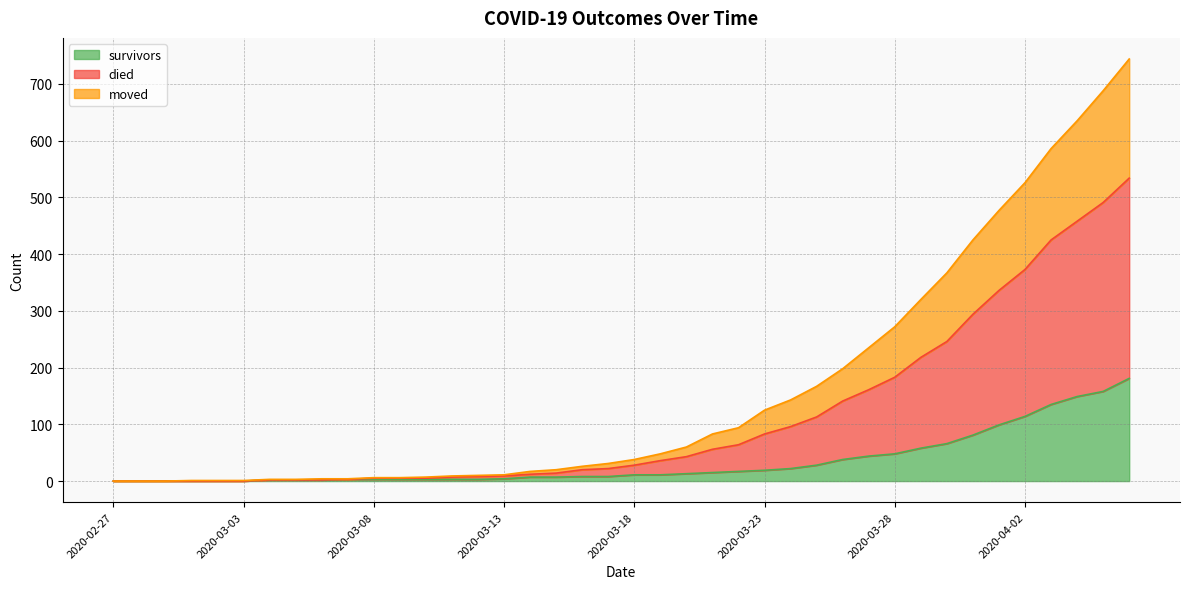

What is the label of the 1st point from the left?

2020-02-27